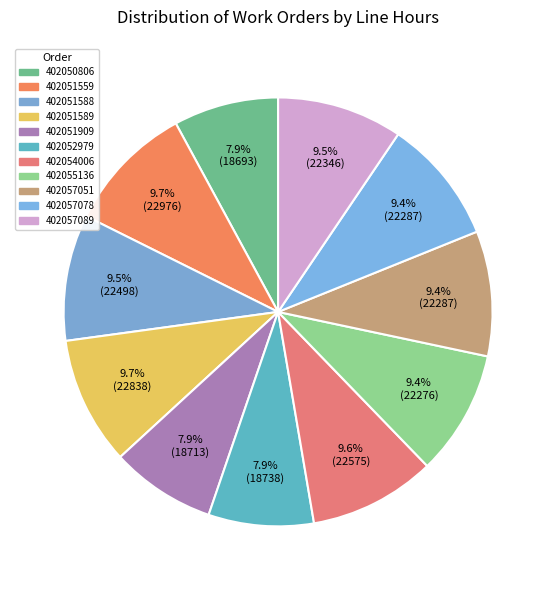

Does any single category account for the majority?

No